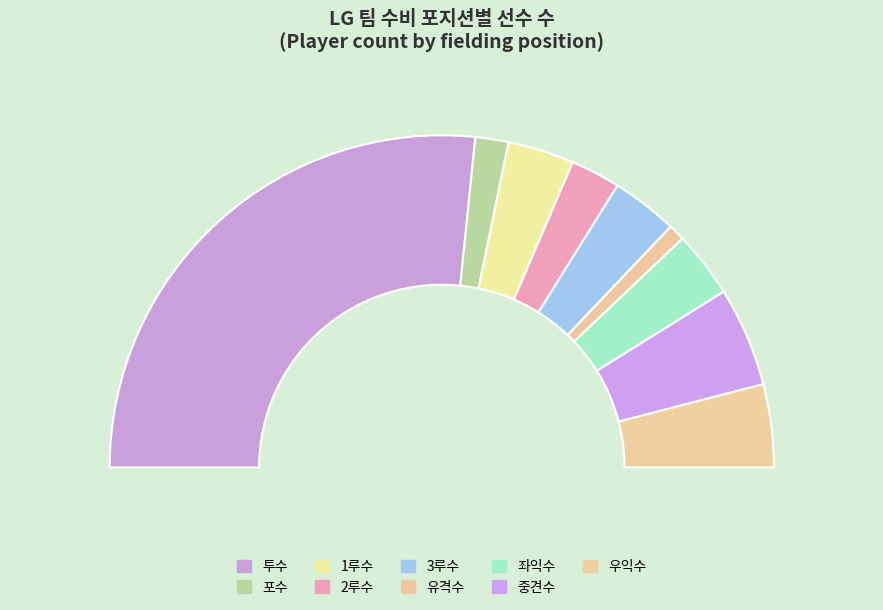

Does any single category account for the majority?

Yes